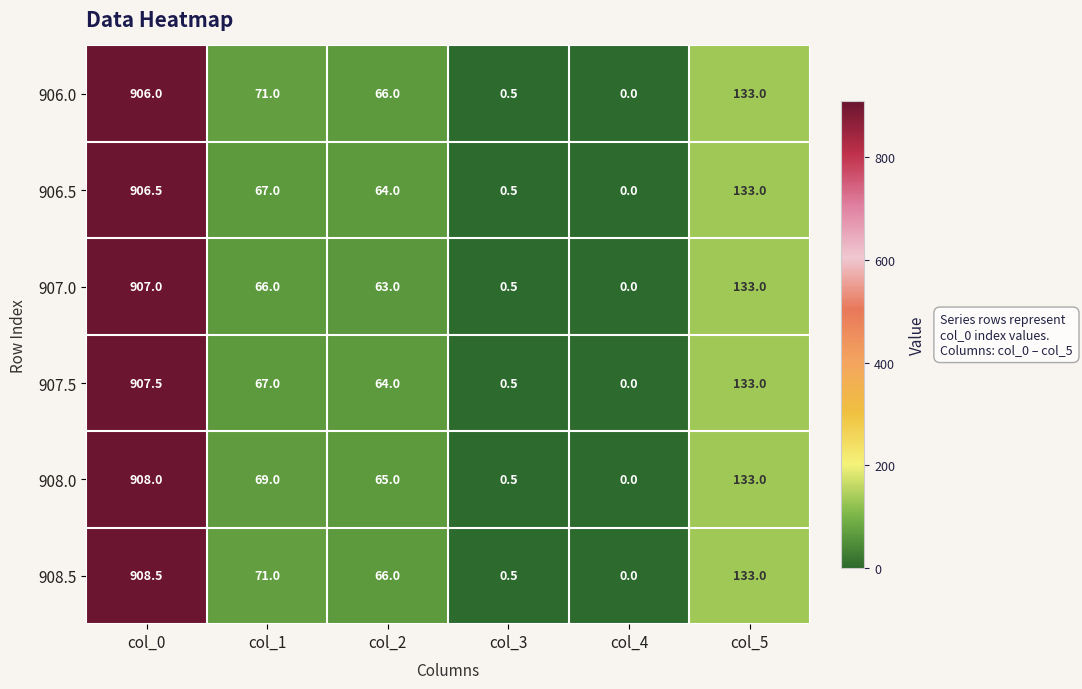

At which label does 906.0 reach its peak?

col_0